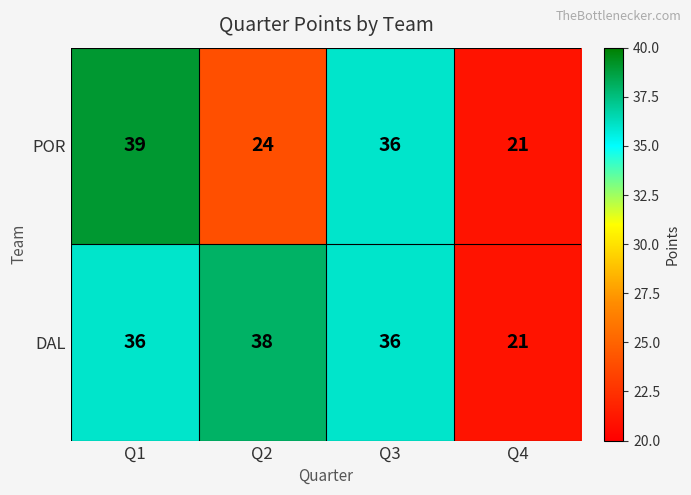

What is the difference between the maximum and minimum values in the POR series?

18